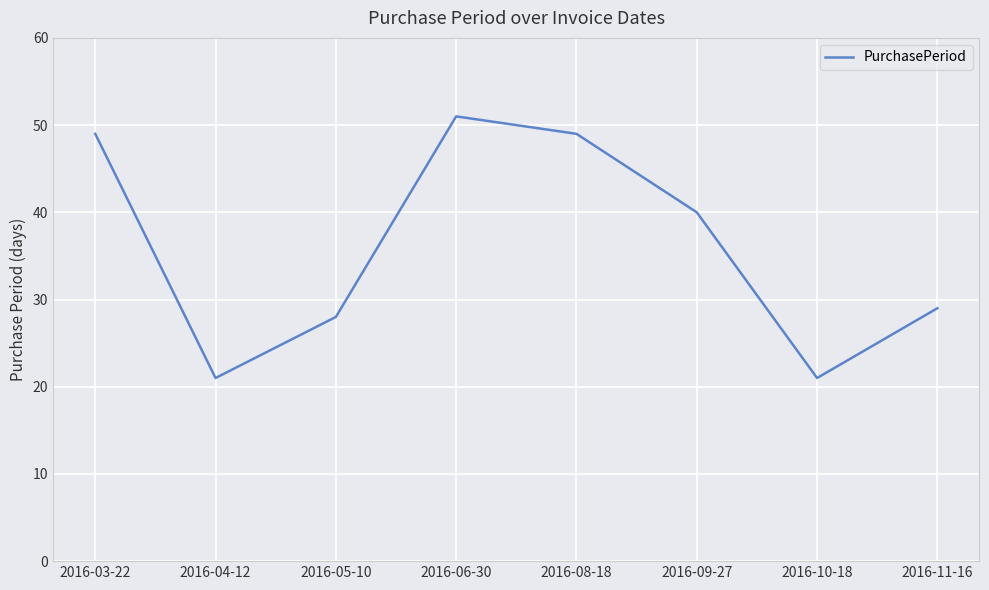

What is the sum of the values at 2016-04-12 and 2016-10-18?

42